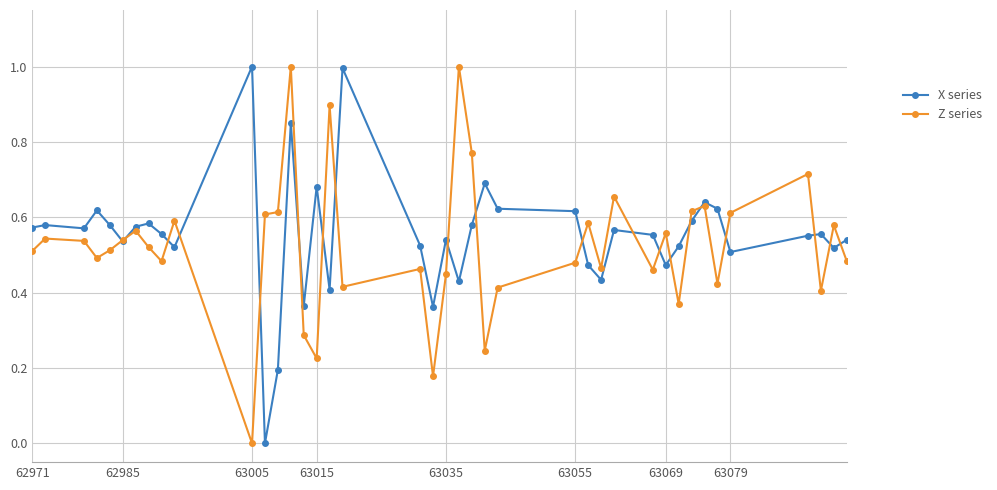

What is the difference between the maximum and minimum values in the Z series series?

1.0